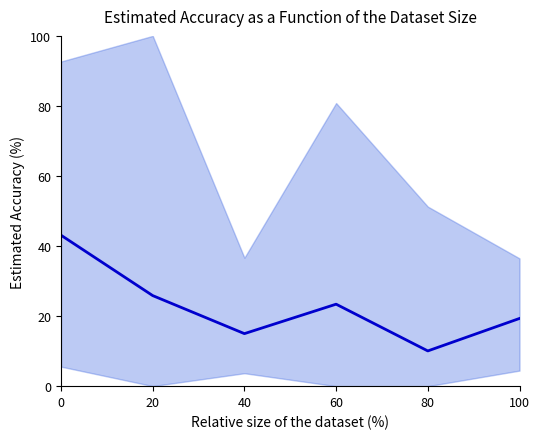

What is the sum of all values?

136.7